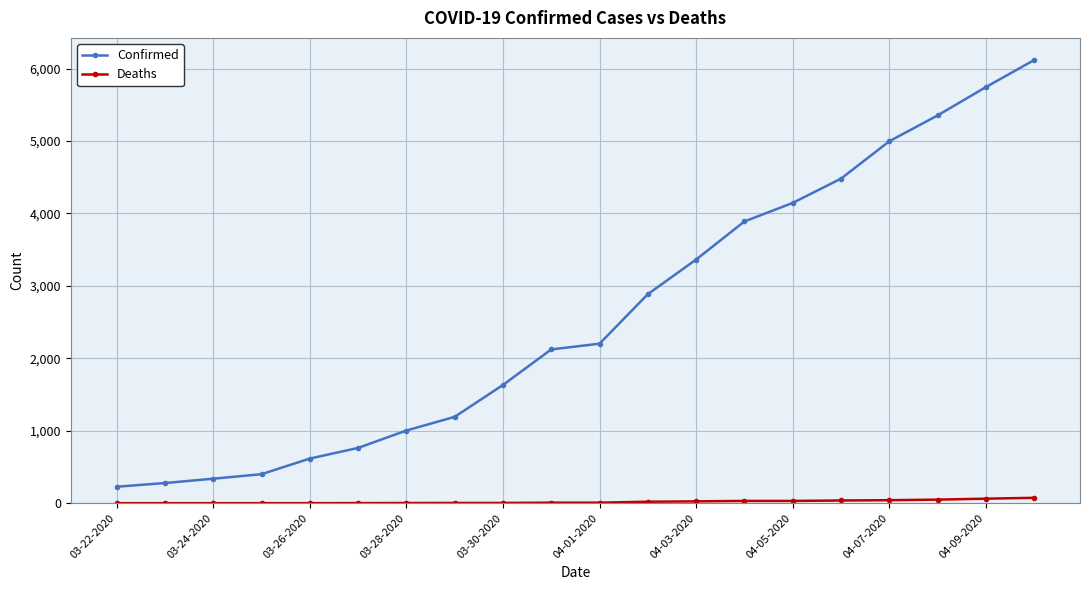

How many data points in Confirmed are less than 2202?

10